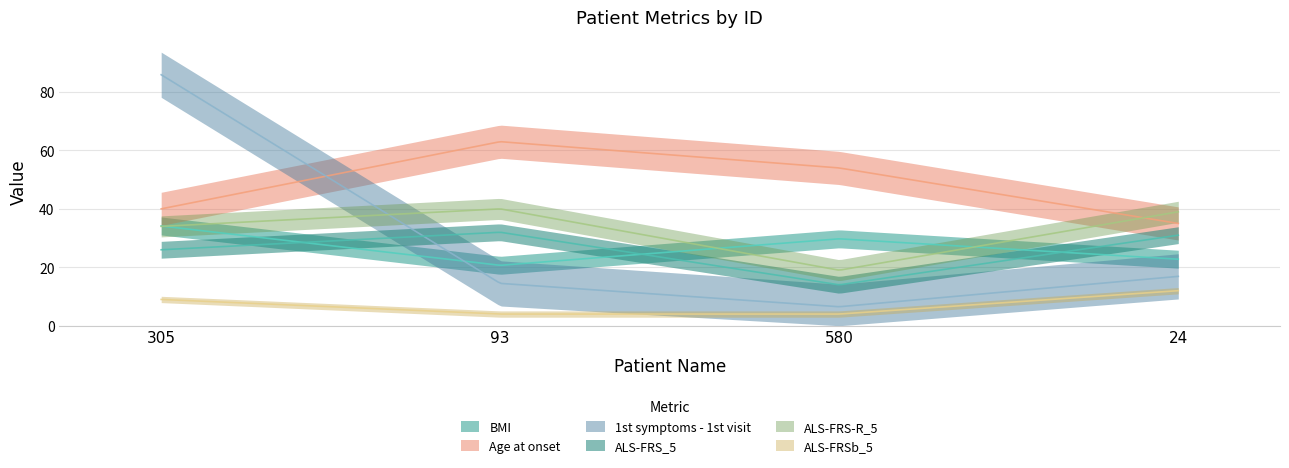

True or false: ALS-FRSb_5 has a value of 4.0 at 580.

True